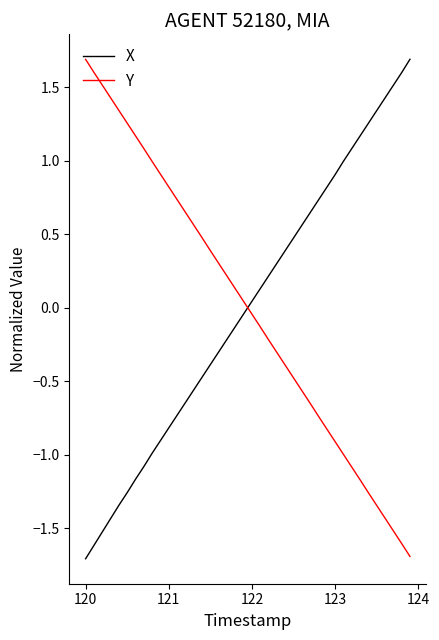

How many values in the X series exceed 0?

20